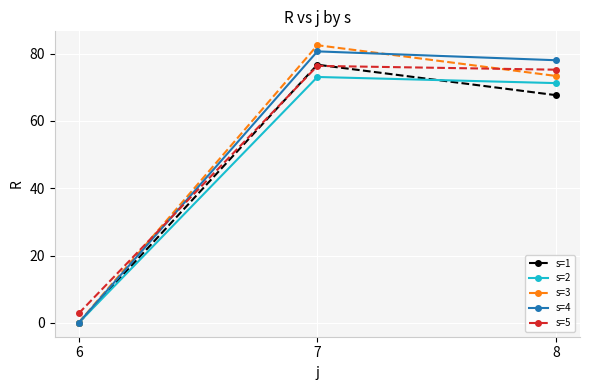

At how many categories does at least one series exceed 56?

2